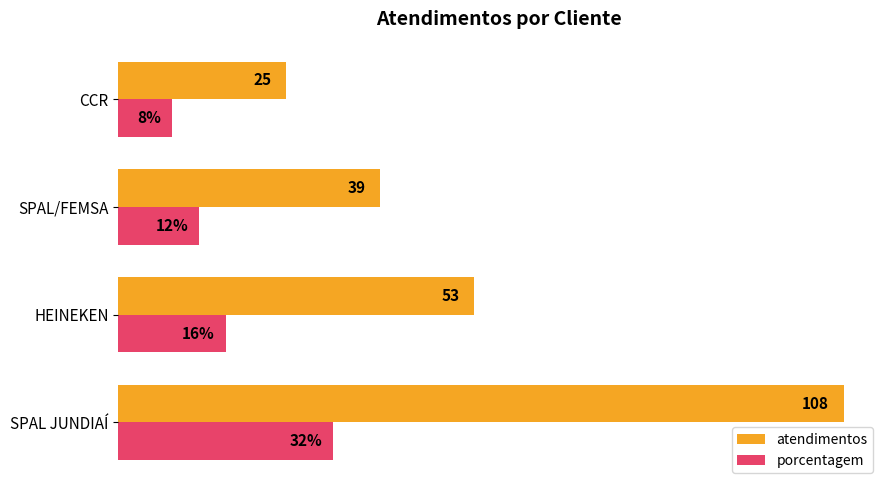

Rank the series by their maximum value, from highest to lowest.

atendimentos, porcentagem